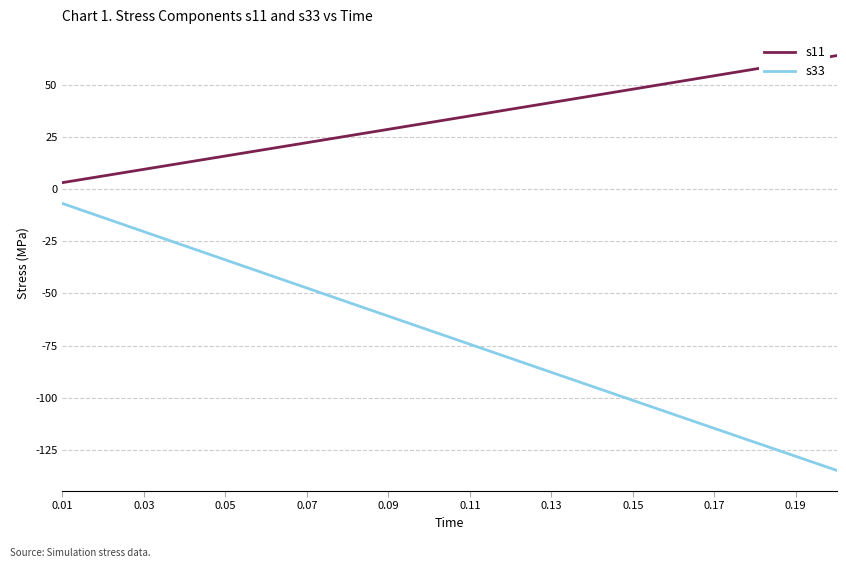

What is the maximum value shown in the chart?

64.2